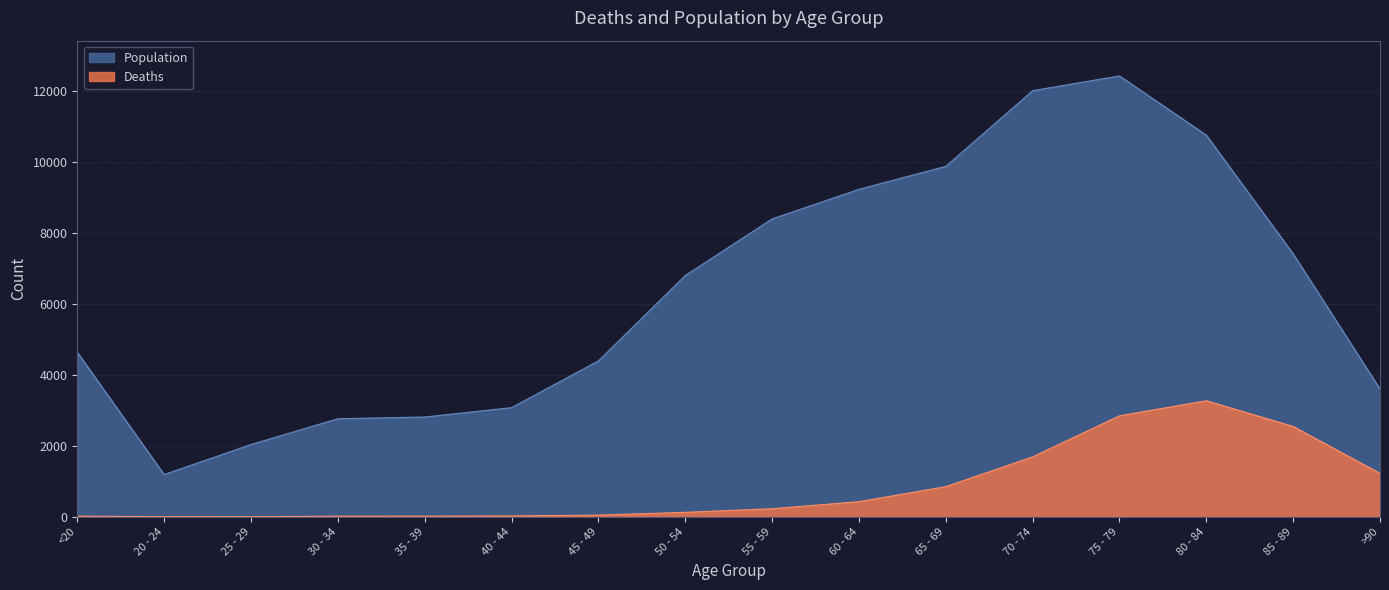

Which has a higher value, 55 - 59 or 40 - 44?

55 - 59